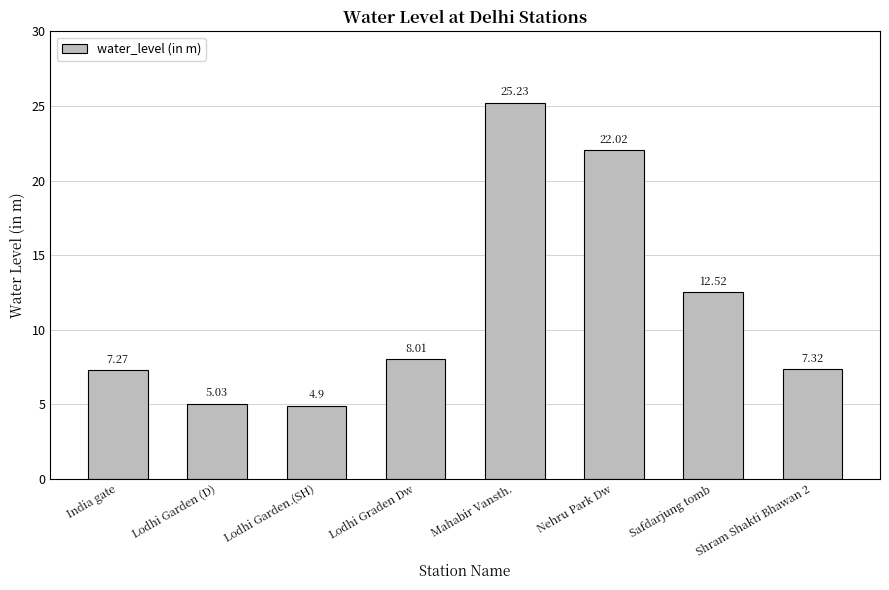

What is the change in value from India gate to Lodhi Garden (D)?

-2.2